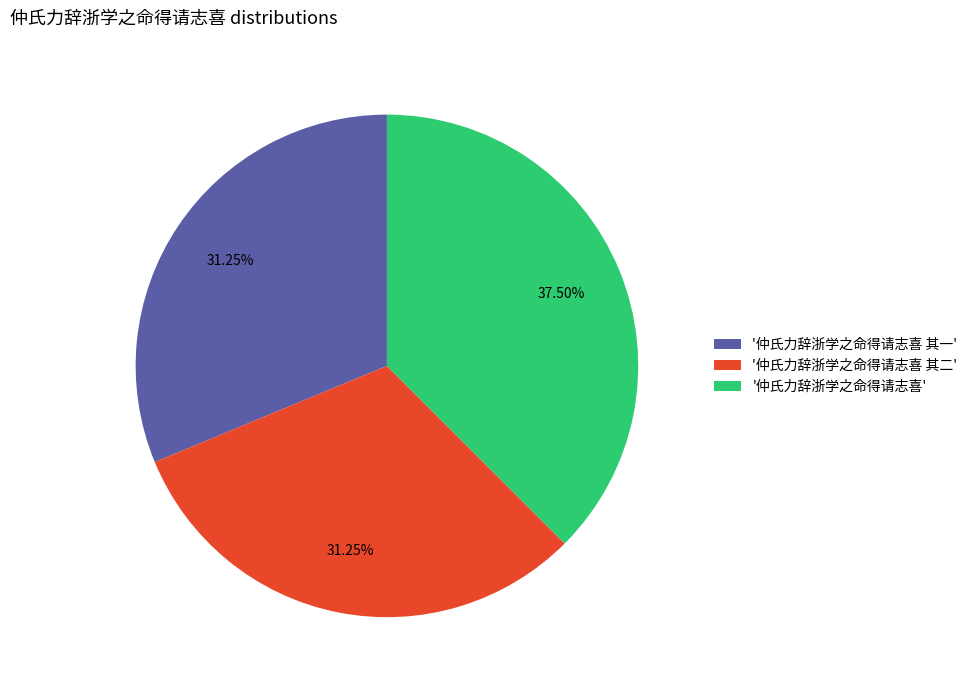

Does any single category account for the majority?

No